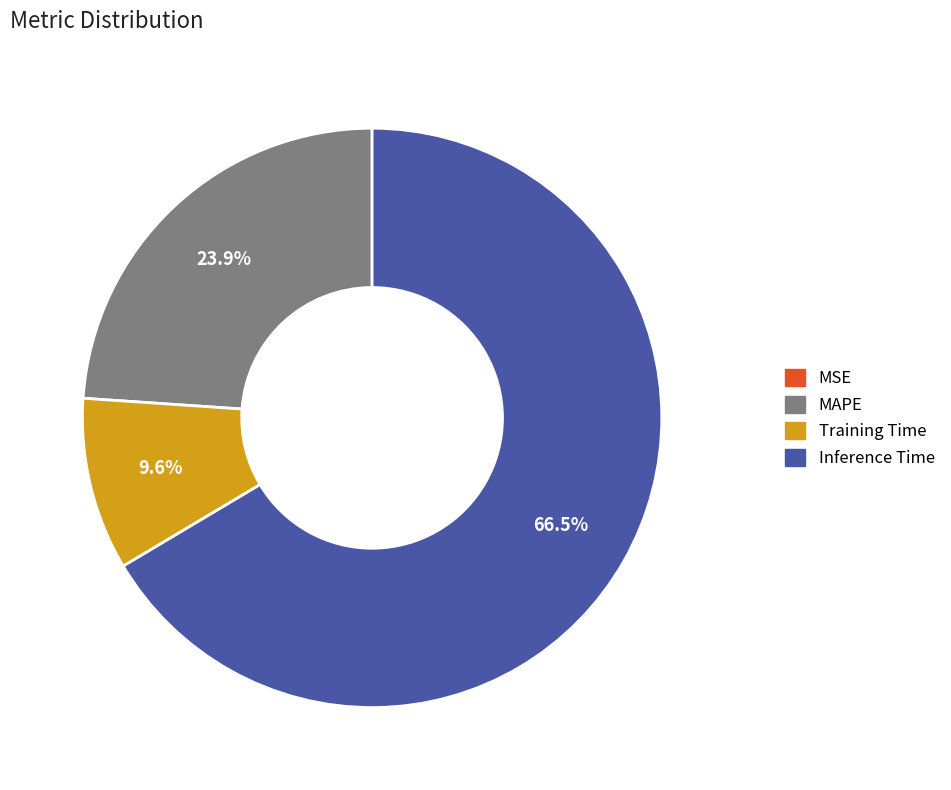

Is there any slice that represents more than half of the pie?

Yes